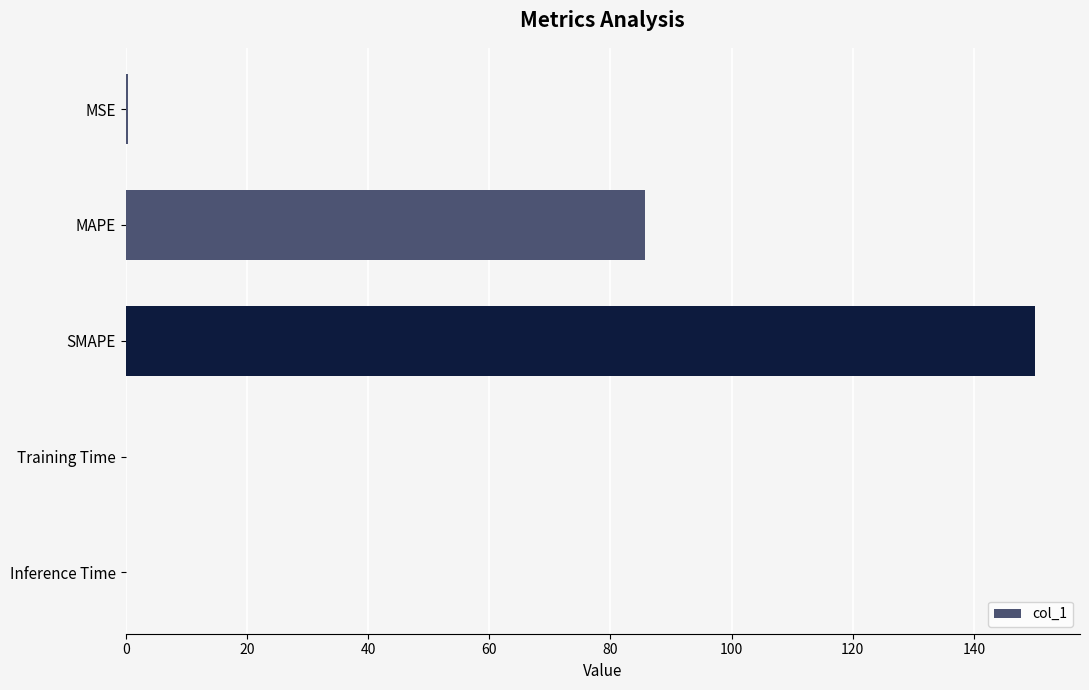

What is the maximum value shown in the chart?

150.0